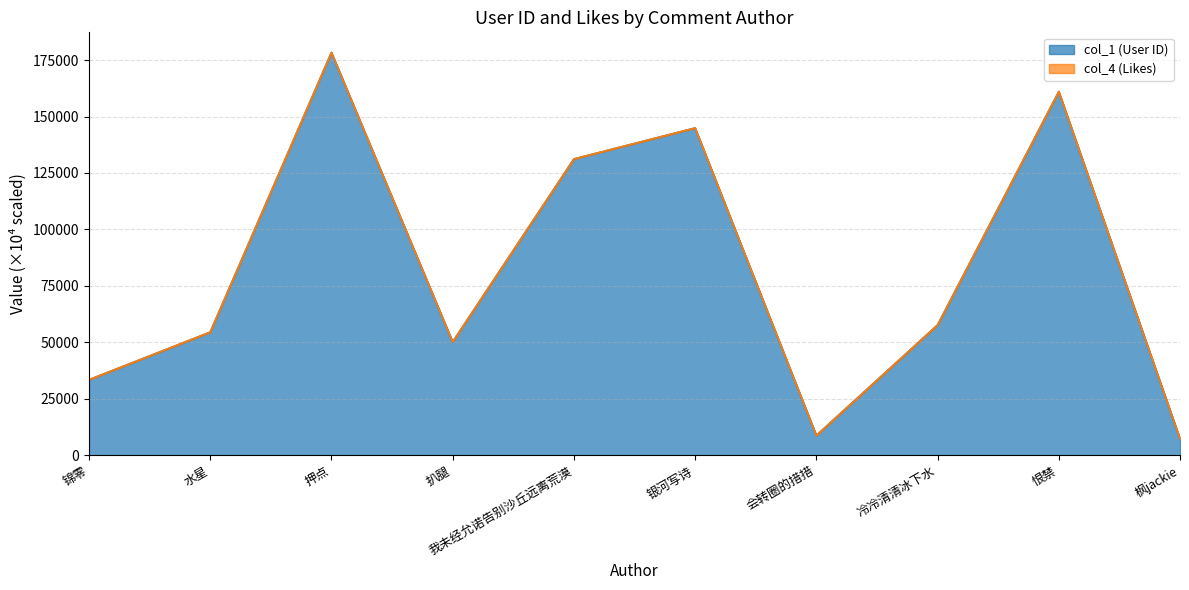

Reading right to left, what are all the values shown in this chart?

7270.0	161041.4	57691.8	8751.9	144917.7	131194.1	50203.1	178360.4	54505.3	33431.1